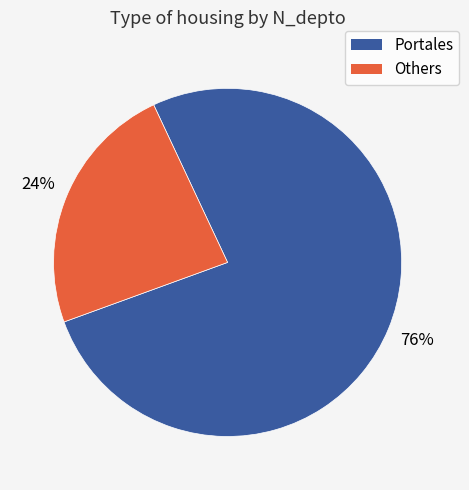

How many slices are in this pie chart?

2